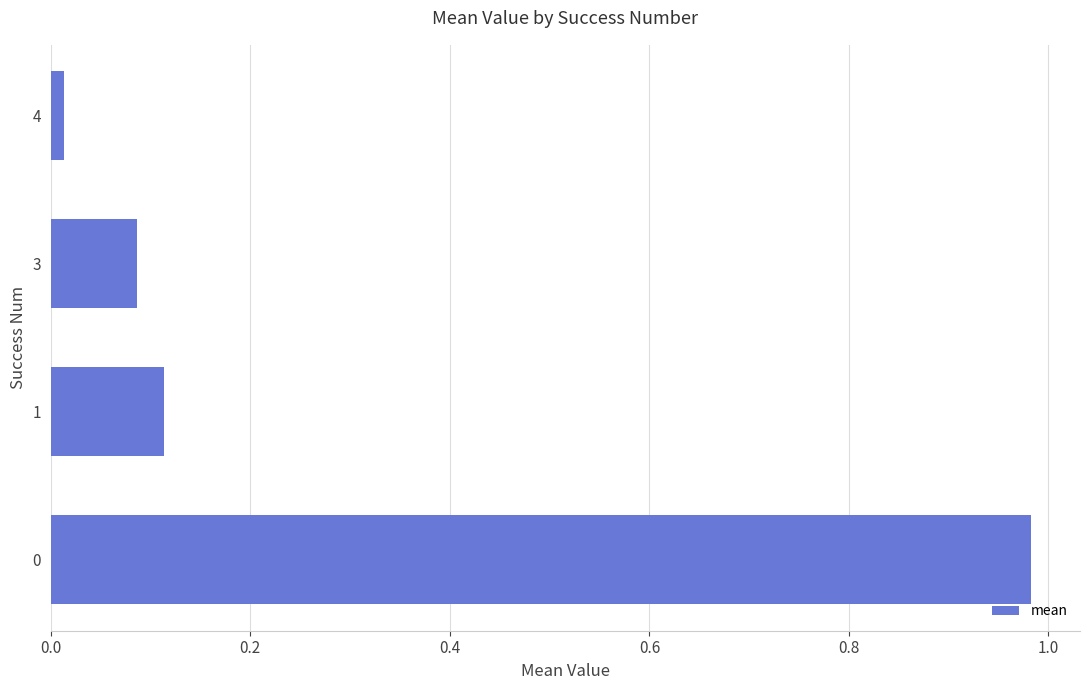

At which category does the chart reach its minimum across all series?

4